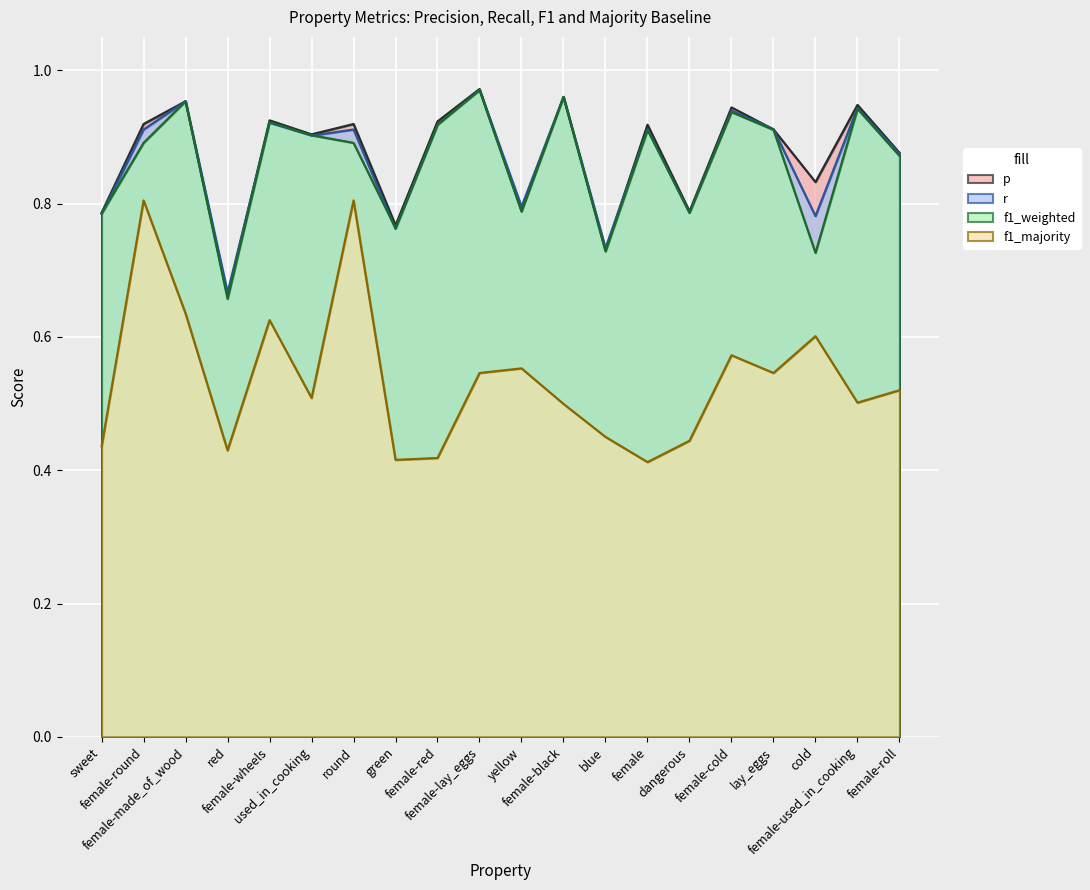

Reading left to right, what are all the values shown in this chart?

p: 0.8	0.9	1.0	0.7	0.9	0.9	0.9	0.8	0.9	1.0	0.8	1.0	0.7	0.9	0.8	0.9	0.9	0.8	0.9	0.9
r: 0.8	0.9	1.0	0.7	0.9	0.9	0.9	0.8	0.9	1.0	0.8	1.0	0.7	0.9	0.8	0.9	0.9	0.8	0.9	0.9
f1_weighted: 0.8	0.9	1.0	0.7	0.9	0.9	0.9	0.8	0.9	1.0	0.8	1.0	0.7	0.9	0.8	0.9	0.9	0.7	0.9	0.9
f1_majority: 0.4	0.8	0.6	0.4	0.6	0.5	0.8	0.4	0.4	0.5	0.6	0.5	0.4	0.4	0.4	0.6	0.5	0.6	0.5	0.5